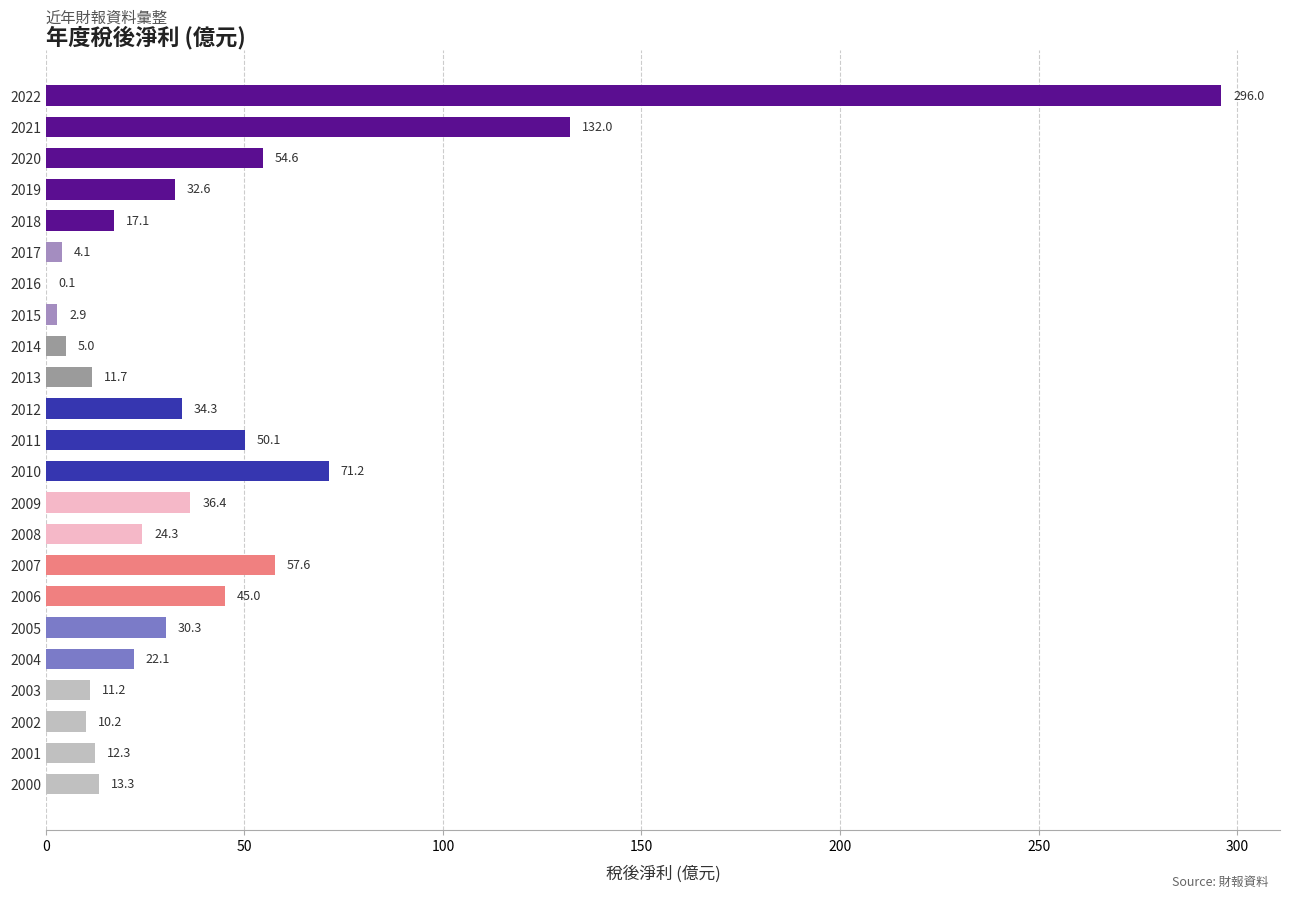

What is the sum of all values?

974.4